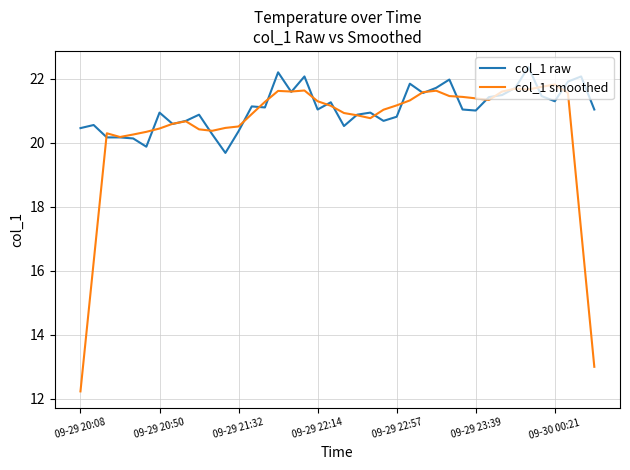

What is the maximum value for col_1 raw?

22.4